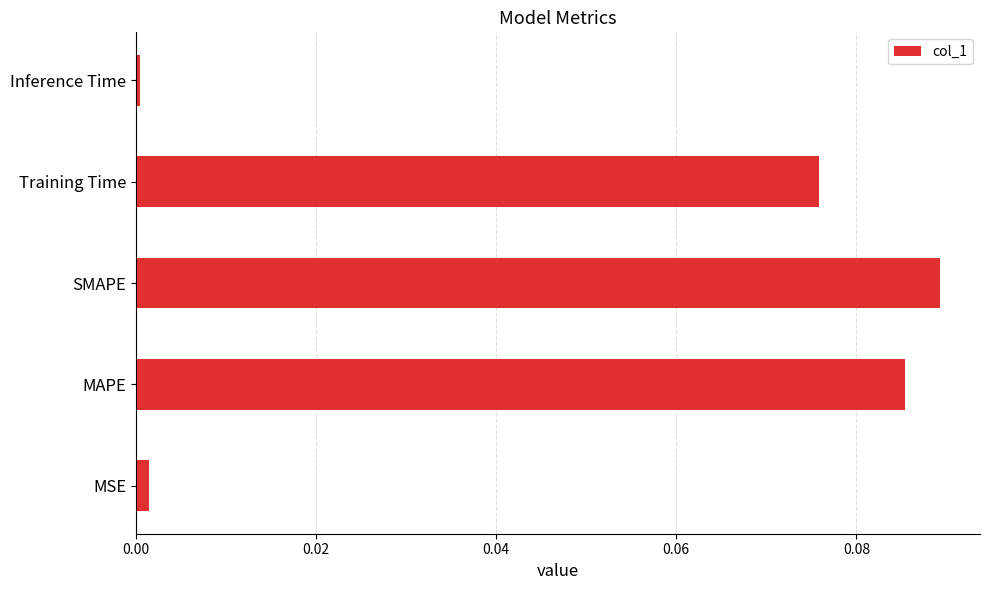

Is it true that the value at Inference Time is 0.0?

True